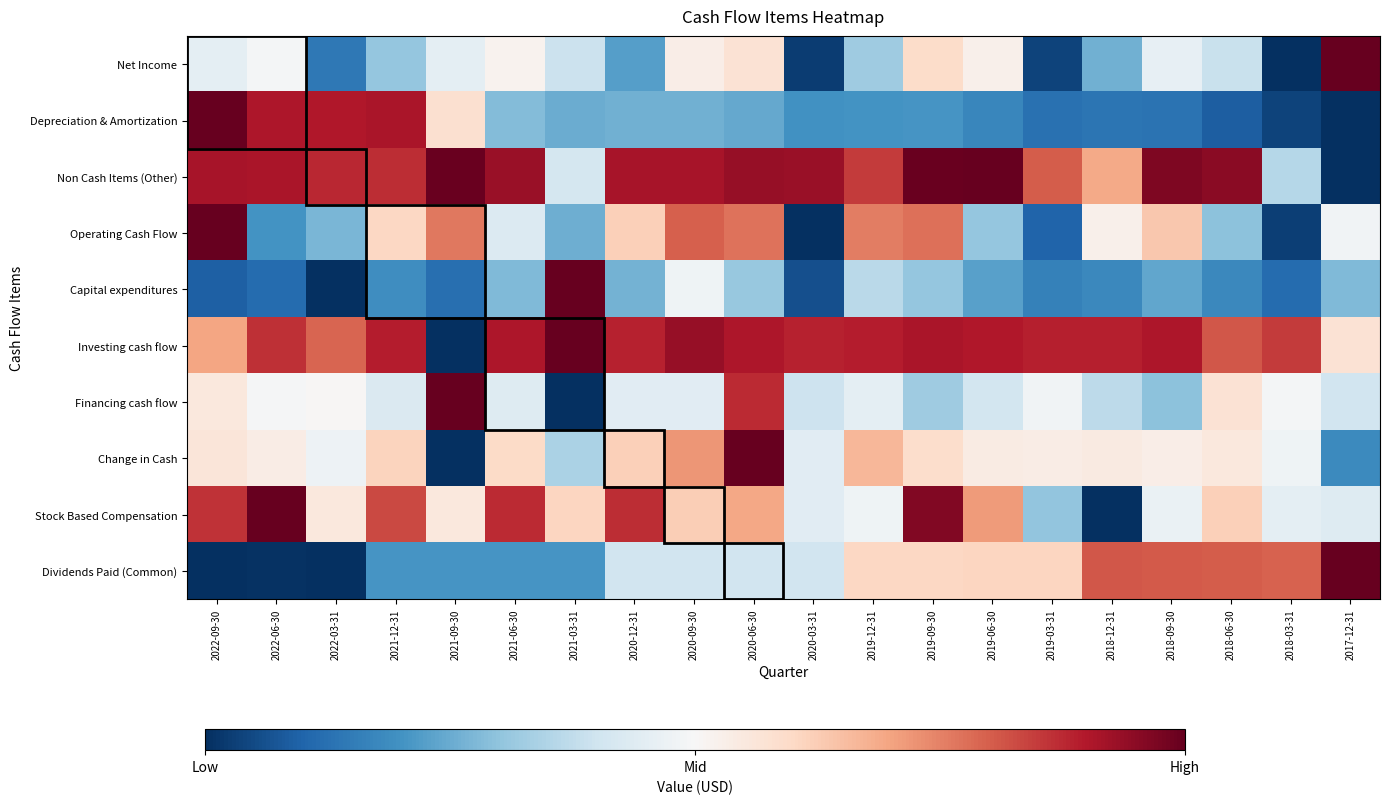

Reading right to left, what are all the values shown in this chart?

Net Income: 2017-12-31=1.0	2018-03-31=0.0	2018-06-30=0.4	2018-09-30=0.5	2018-12-31=0.3	2019-03-31=0.0	2019-06-30=0.5	2019-09-30=0.6	2019-12-31=0.3	2020-03-31=0.0	2020-06-30=0.6	2020-09-30=0.5	2020-12-31=0.2	2021-03-31=0.4	2021-06-30=0.5	2021-09-30=0.5	2021-12-31=0.3	2022-03-31=0.1	2022-06-30=0.5	2022-09-30=0.5
Depreciation & Amortization: 2017-12-31=0.0	2018-03-31=0.0	2018-06-30=0.1	2018-09-30=0.1	2018-12-31=0.1	2019-03-31=0.1	2019-06-30=0.2	2019-09-30=0.2	2019-12-31=0.2	2020-03-31=0.2	2020-06-30=0.2	2020-09-30=0.3	2020-12-31=0.3	2021-03-31=0.3	2021-06-30=0.3	2021-09-30=0.6	2021-12-31=0.9	2022-03-31=0.9	2022-06-30=0.9	2022-09-30=1.0
Non Cash Items (Other): 2017-12-31=0.0	2018-03-31=0.4	2018-06-30=1.0	2018-09-30=1.0	2018-12-31=0.7	2019-03-31=0.8	2019-06-30=1.0	2019-09-30=1.0	2019-12-31=0.8	2020-03-31=0.9	2020-06-30=0.9	2020-09-30=0.9	2020-12-31=0.9	2021-03-31=0.4	2021-06-30=0.9	2021-09-30=1.0	2021-12-31=0.9	2022-03-31=0.9	2022-06-30=0.9	2022-09-30=0.9
Operating Cash Flow: 2017-12-31=0.5	2018-03-31=0.0	2018-06-30=0.3	2018-09-30=0.6	2018-12-31=0.5	2019-03-31=0.1	2019-06-30=0.3	2019-09-30=0.8	2019-12-31=0.8	2020-03-31=0.0	2020-06-30=0.8	2020-09-30=0.8	2020-12-31=0.6	2021-03-31=0.3	2021-06-30=0.4	2021-09-30=0.8	2021-12-31=0.6	2022-03-31=0.3	2022-06-30=0.2	2022-09-30=1.0
Capital expenditures: 2017-12-31=0.3	2018-03-31=0.1	2018-06-30=0.2	2018-09-30=0.2	2018-12-31=0.2	2019-03-31=0.2	2019-06-30=0.2	2019-09-30=0.3	2019-12-31=0.4	2020-03-31=0.1	2020-06-30=0.3	2020-09-30=0.5	2020-12-31=0.3	2021-03-31=1.0	2021-06-30=0.3	2021-09-30=0.1	2021-12-31=0.2	2022-03-31=0.0	2022-06-30=0.1	2022-09-30=0.1
Investing cash flow: 2017-12-31=0.6	2018-03-31=0.8	2018-06-30=0.8	2018-09-30=0.9	2018-12-31=0.9	2019-03-31=0.9	2019-06-30=0.9	2019-09-30=0.9	2019-12-31=0.9	2020-03-31=0.9	2020-06-30=0.9	2020-09-30=0.9	2020-12-31=0.9	2021-03-31=1.0	2021-06-30=0.9	2021-09-30=0.0	2021-12-31=0.9	2022-03-31=0.8	2022-06-30=0.9	2022-09-30=0.7
Financing cash flow: 2017-12-31=0.4	2018-03-31=0.5	2018-06-30=0.6	2018-09-30=0.3	2018-12-31=0.4	2019-03-31=0.5	2019-06-30=0.4	2019-09-30=0.3	2019-12-31=0.5	2020-03-31=0.4	2020-06-30=0.9	2020-09-30=0.4	2020-12-31=0.4	2021-03-31=0.0	2021-06-30=0.4	2021-09-30=1.0	2021-12-31=0.4	2022-03-31=0.5	2022-06-30=0.5	2022-09-30=0.6
Change in Cash: 2017-12-31=0.2	2018-03-31=0.5	2018-06-30=0.6	2018-09-30=0.5	2018-12-31=0.5	2019-03-31=0.5	2019-06-30=0.5	2019-09-30=0.6	2019-12-31=0.7	2020-03-31=0.4	2020-06-30=1.0	2020-09-30=0.7	2020-12-31=0.6	2021-03-31=0.3	2021-06-30=0.6	2021-09-30=0.0	2021-12-31=0.6	2022-03-31=0.5	2022-06-30=0.5	2022-09-30=0.6
Stock Based Compensation: 2017-12-31=0.4	2018-03-31=0.5	2018-06-30=0.6	2018-09-30=0.5	2018-12-31=0.0	2019-03-31=0.3	2019-06-30=0.7	2019-09-30=1.0	2019-12-31=0.5	2020-03-31=0.4	2020-06-30=0.7	2020-09-30=0.6	2020-12-31=0.9	2021-03-31=0.6	2021-06-30=0.9	2021-09-30=0.6	2021-12-31=0.8	2022-03-31=0.6	2022-06-30=1.0	2022-09-30=0.9
Dividends Paid (Common): 2017-12-31=1.0	2018-03-31=0.8	2018-06-30=0.8	2018-09-30=0.8	2018-12-31=0.8	2019-03-31=0.6	2019-06-30=0.6	2019-09-30=0.6	2019-12-31=0.6	2020-03-31=0.4	2020-06-30=0.4	2020-09-30=0.4	2020-12-31=0.4	2021-03-31=0.2	2021-06-30=0.2	2021-09-30=0.2	2021-12-31=0.2	2022-03-31=0.0	2022-06-30=0.0	2022-09-30=0.0